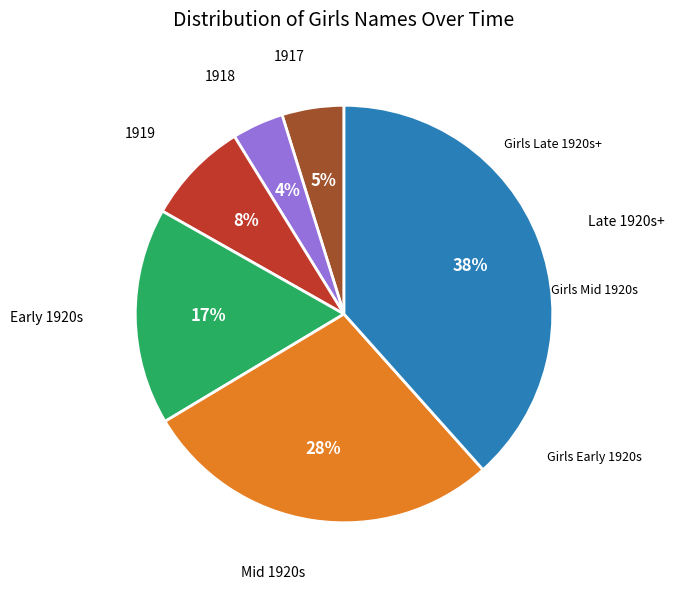

To the nearest percent, what percentage of the pie is Late 1920s+?

38%